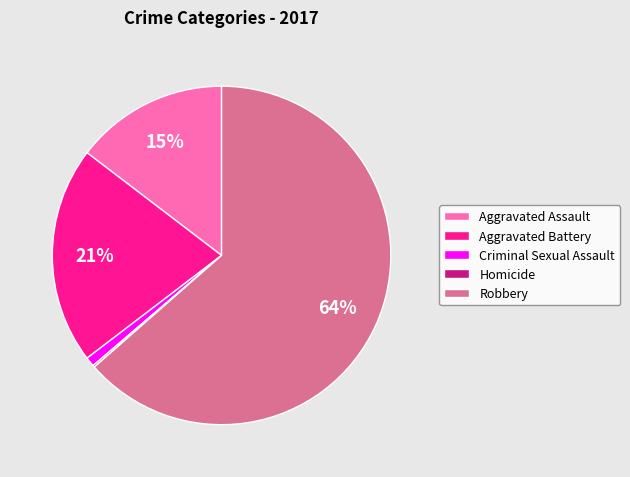

To the nearest percent, what is the combined percentage of Aggravated Assault and Robbery?

78%